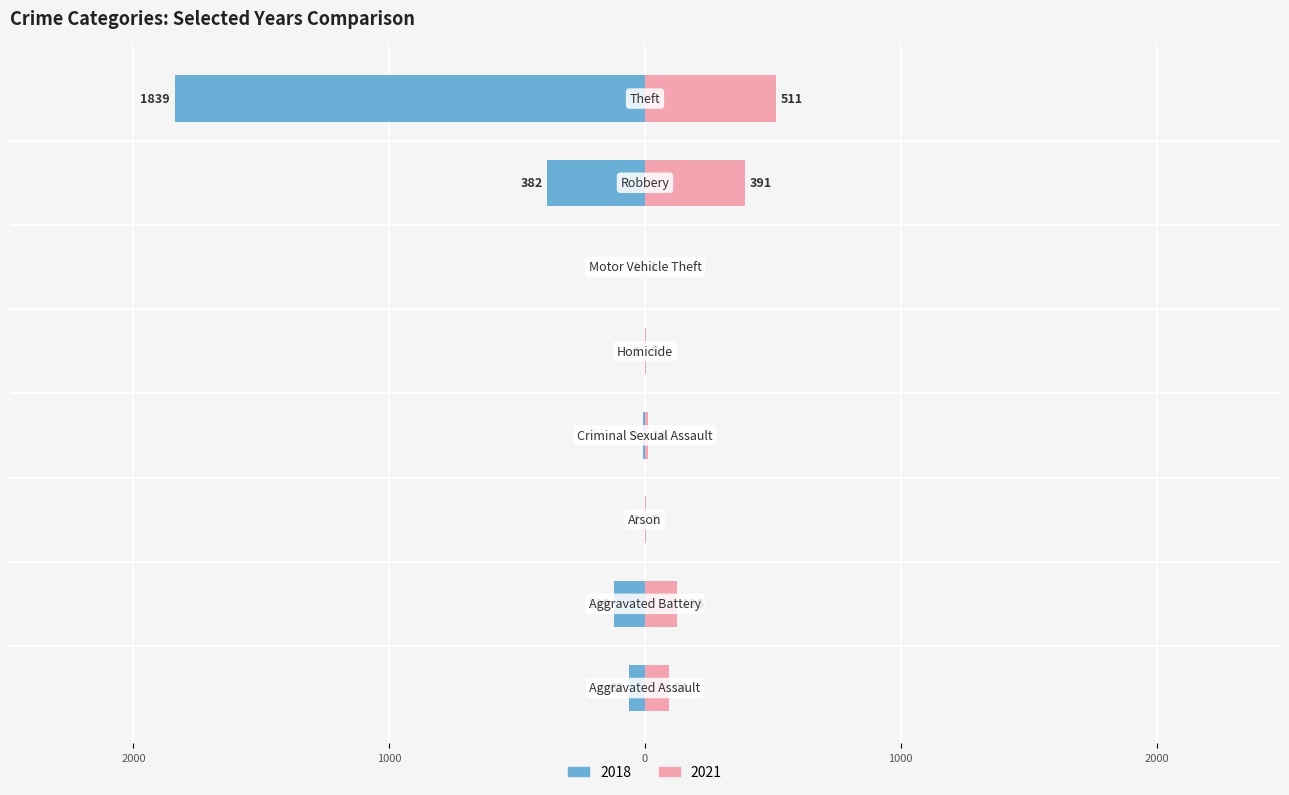

How many groups of bars are there?

8